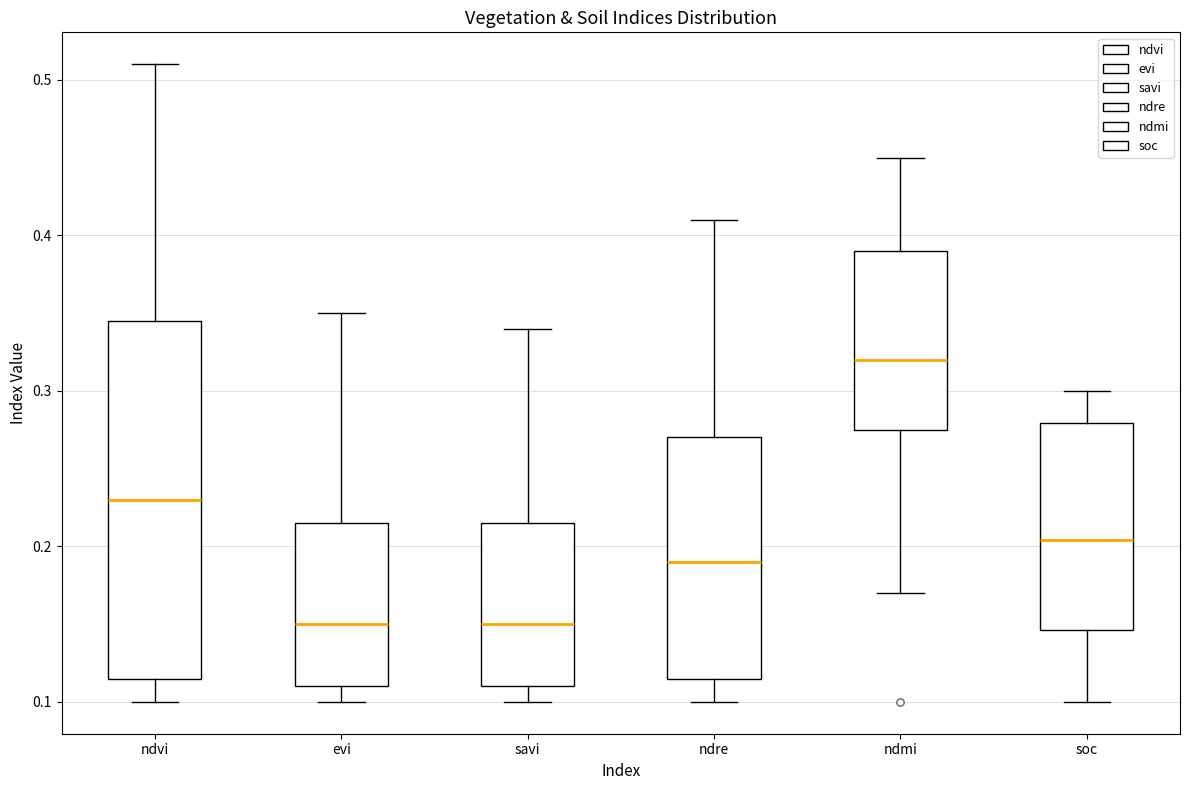

Where is the upper edge of the box for ndre on the y-axis? The values are not printed on the chart, so give them approximately, as read against the axis.

0.27